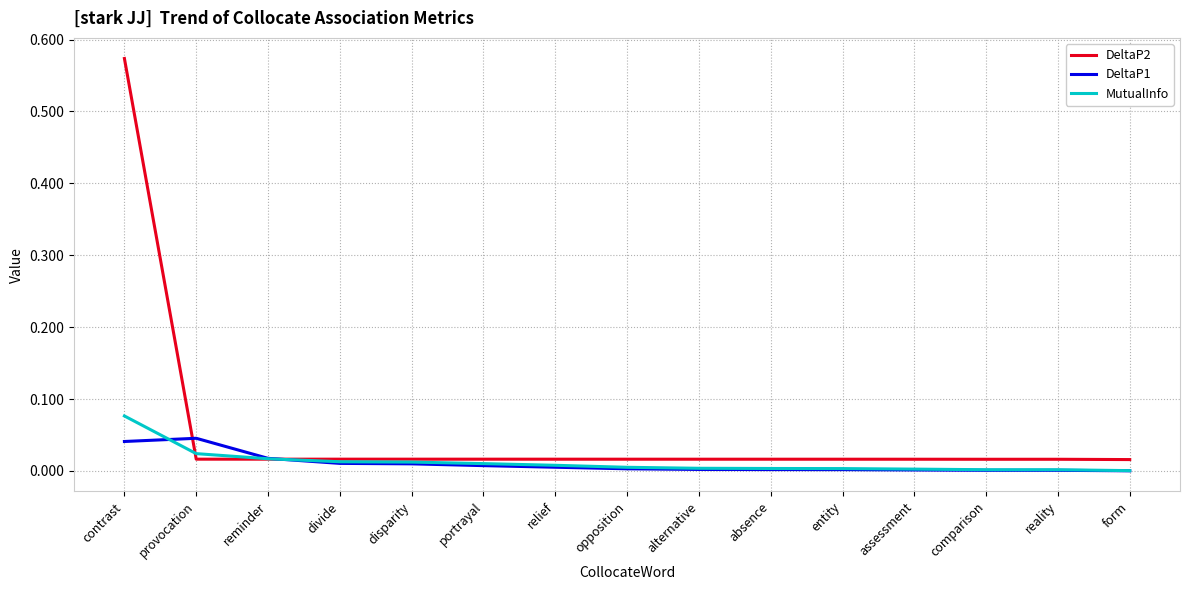

Which series has the largest total across all categories?

DeltaP2